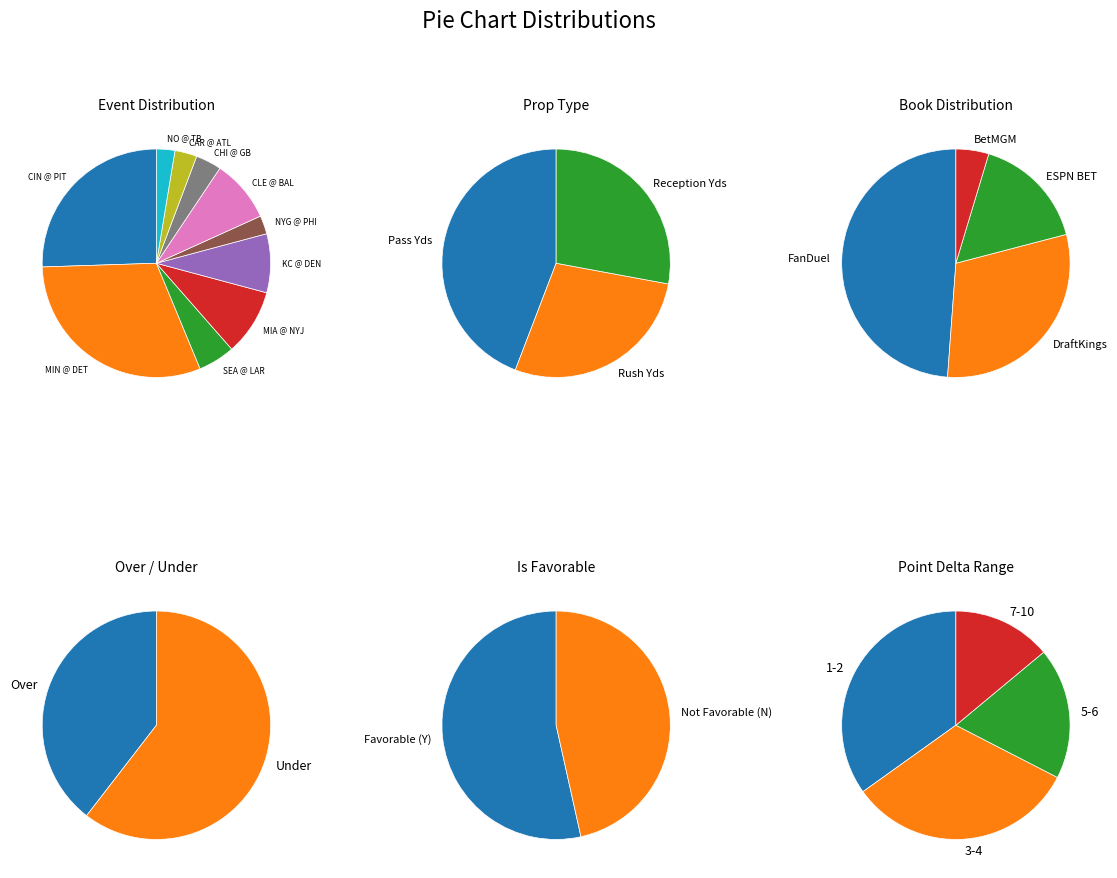

To the nearest percent, what percentage of the pie is Chicago Bears @ Green Bay Packers?

4%